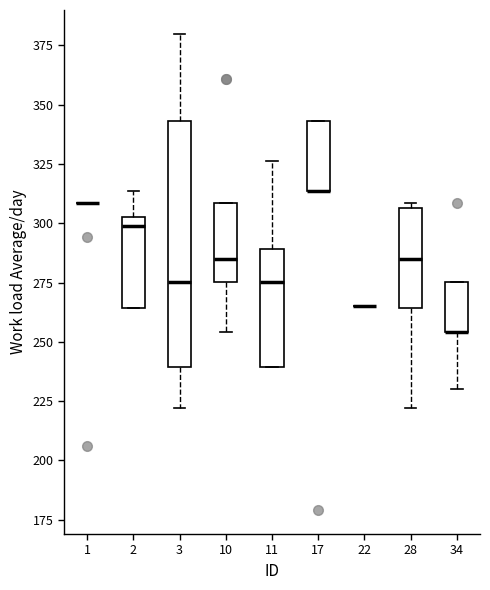

Reading left to right, read every box against the y-axis: the position of its median line, the range the box covers, and the ends of its whiskers. The values are not printed on the chart, so give them approximately, as read against the axis.

1: box collapsed to a line at 310, whiskers 310 to 310
2: median 300, box 265 to 305, whiskers 265 to 315
3: median 275, box 240 to 345, whiskers 220 to 380
10: median 285, box 275 to 310, whiskers 255 to 310
11: median 275, box 240 to 290, whiskers 240 to 325
17: median 315 (drawn on the box's lower edge), box 315 to 345, whiskers 315 to 345
22: box collapsed to a line at 265, whiskers 265 to 265
28: median 285, box 265 to 305, whiskers 220 to 310
34: median 255 (drawn on the box's lower edge), box 255 to 275, whiskers 230 to 275